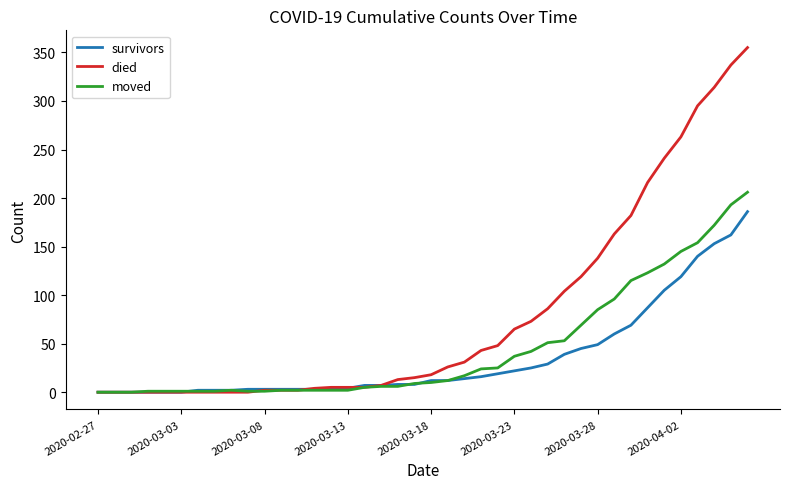

List the series in order of their overall mean, lowest first.

survivors, moved, died